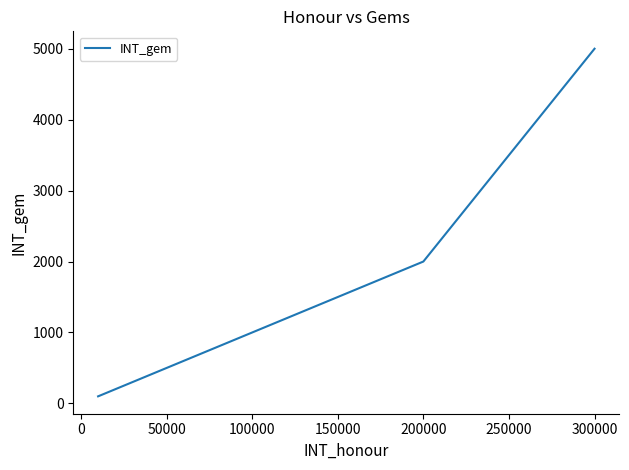

Is this an area chart (filled region under the line)?

No